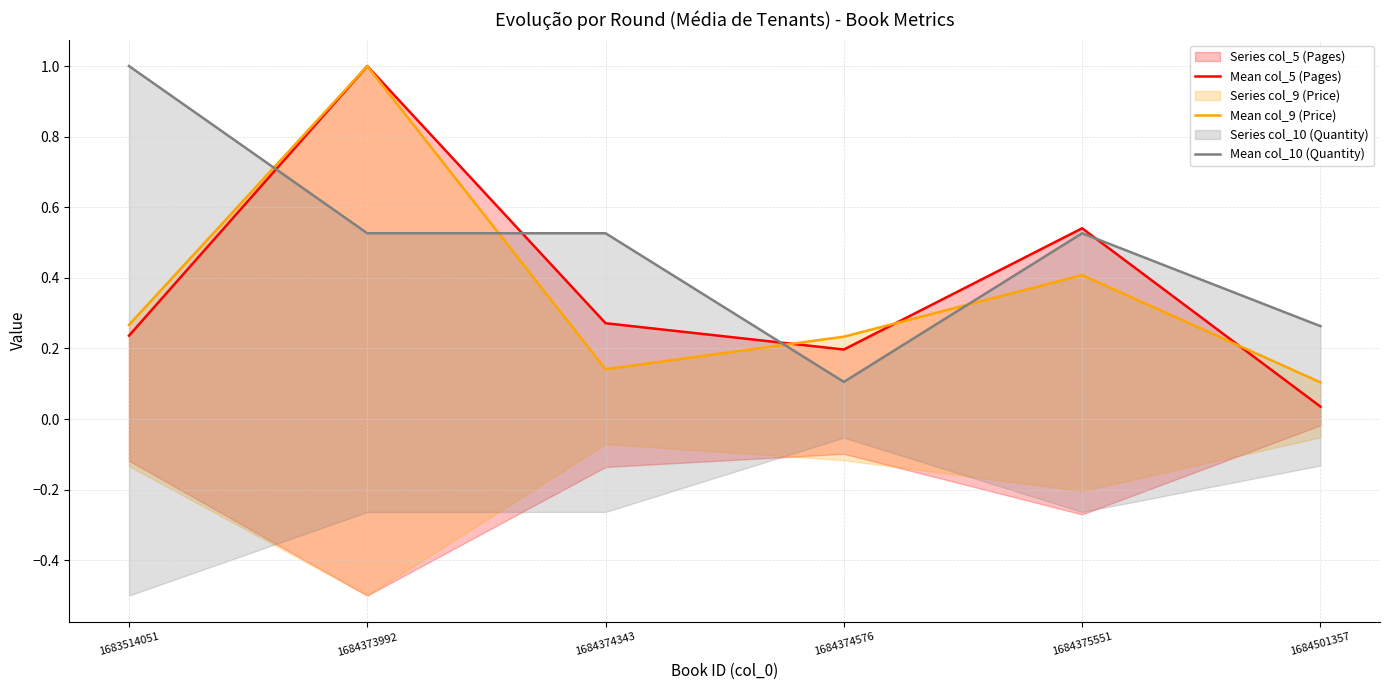

At how many categories does at least one series exceed 0?

6